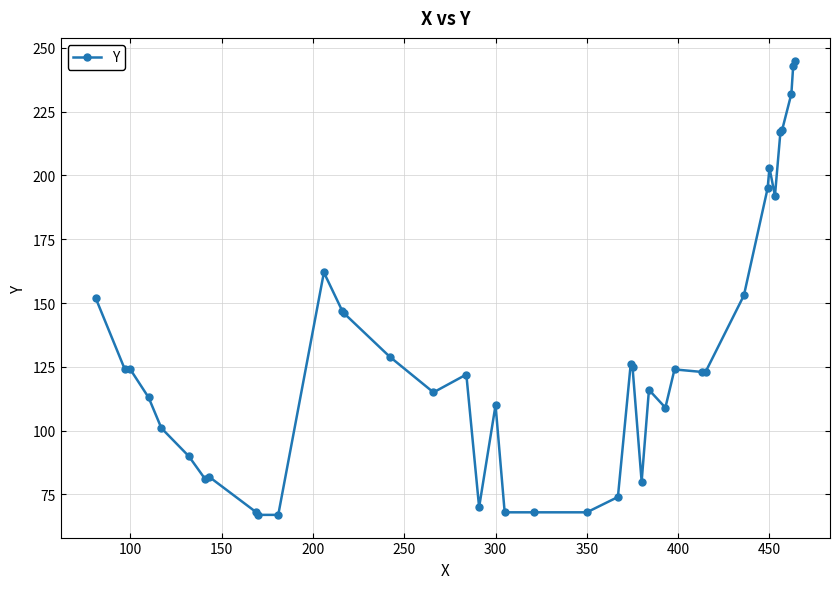

What is the value of the 37th point from the left?

218